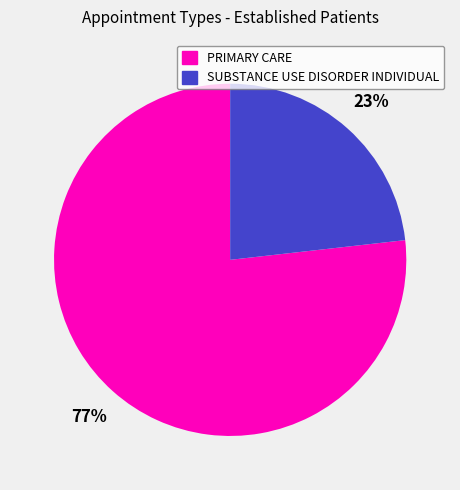

Which category has the biggest portion of the pie?

PRIMARY CARE